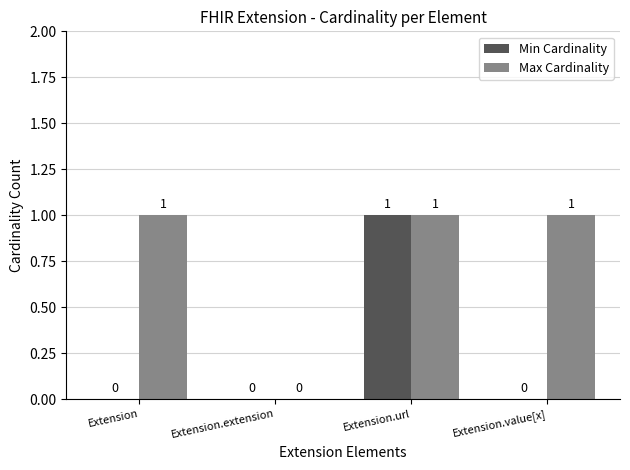

True or false: Max Cardinality has a value of 1 at Extension.value[x].

True